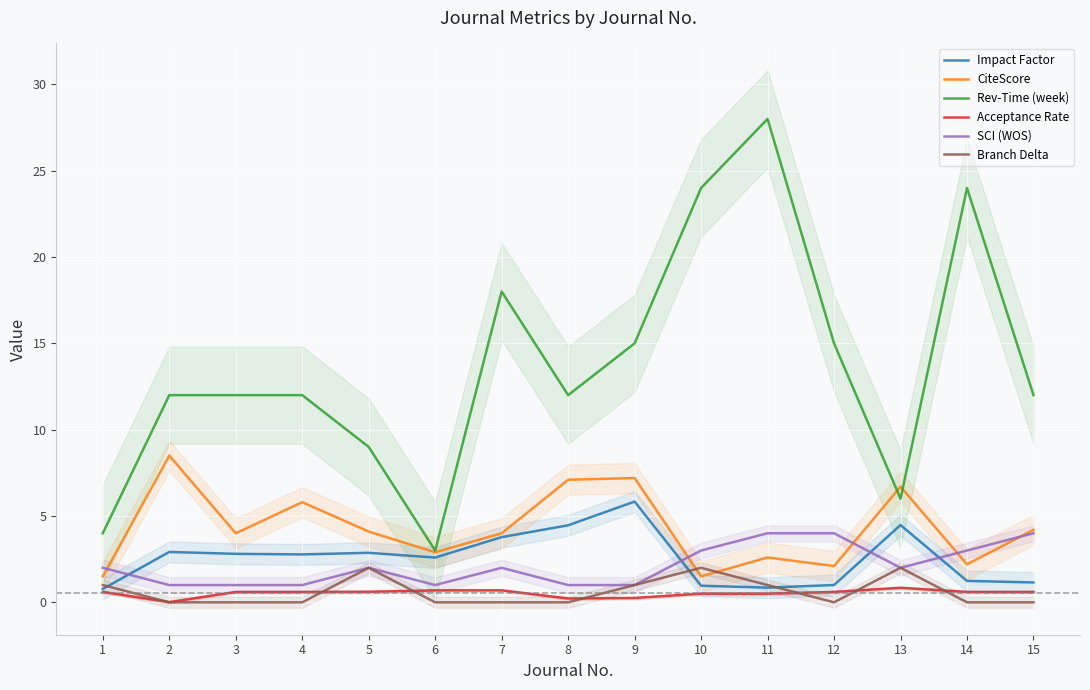

Where is Acceptance Rate nearest to the value 0?

2